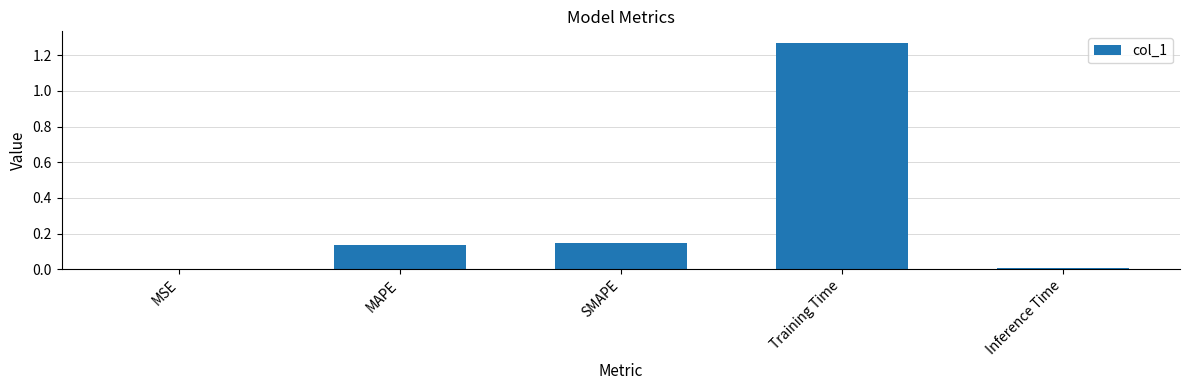

How many data points does each series have?

5